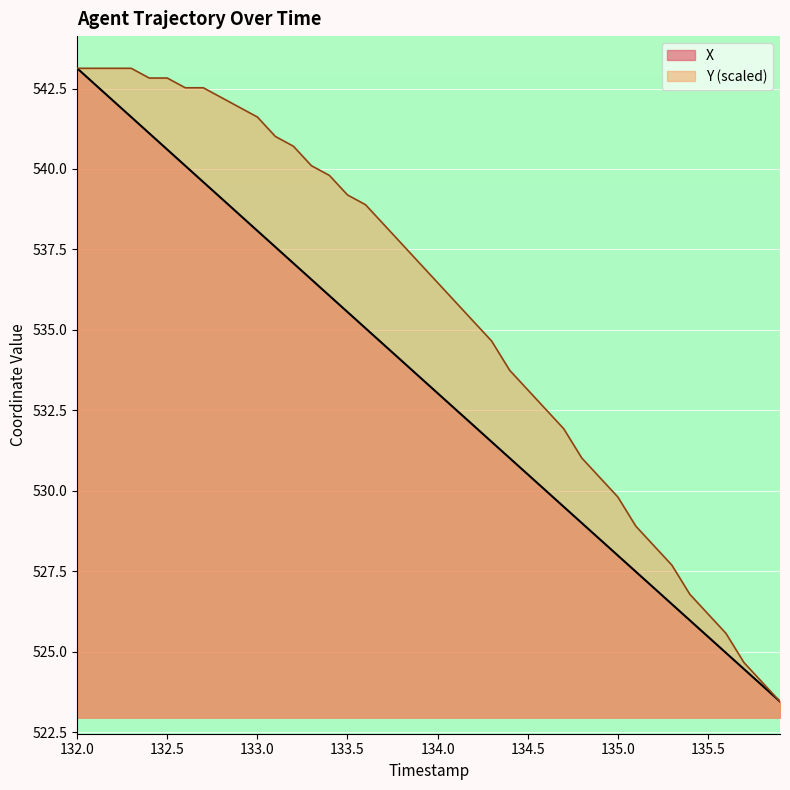

What are all the series names shown in the legend?

X, Y (scaled)